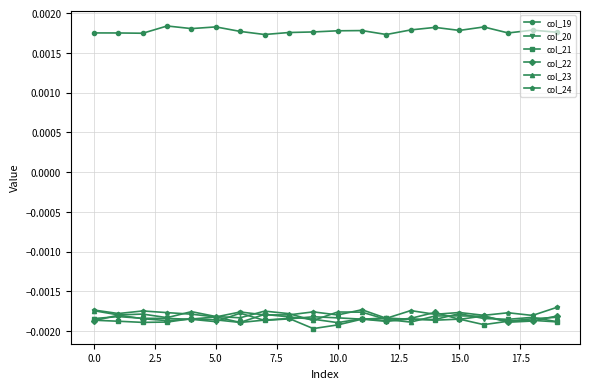

Which series has the largest total across all categories?

col_19